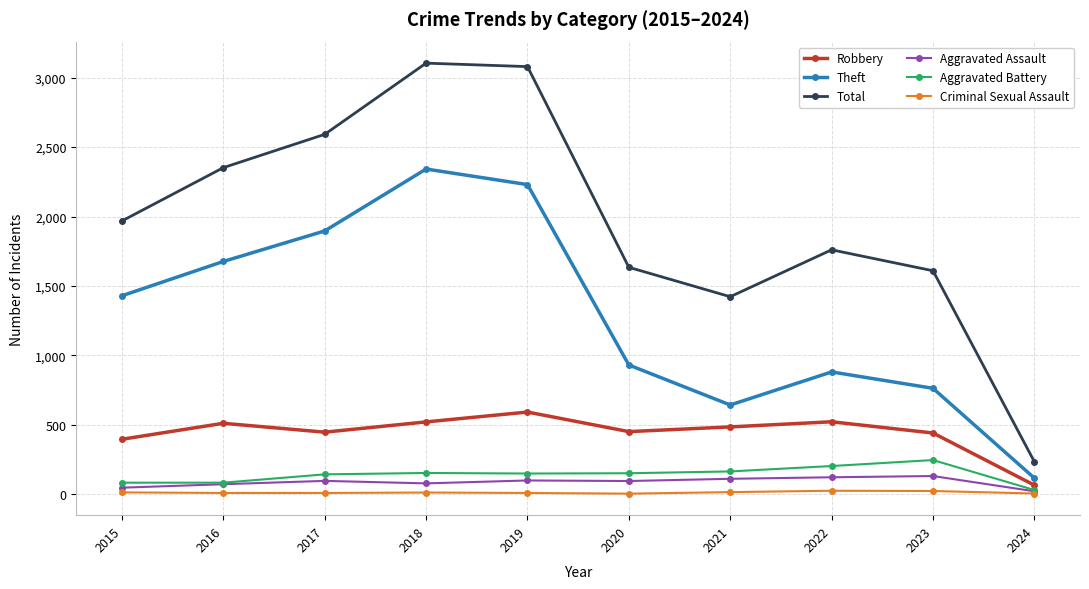

Which series changed the most between 2016 and 2019?

Total